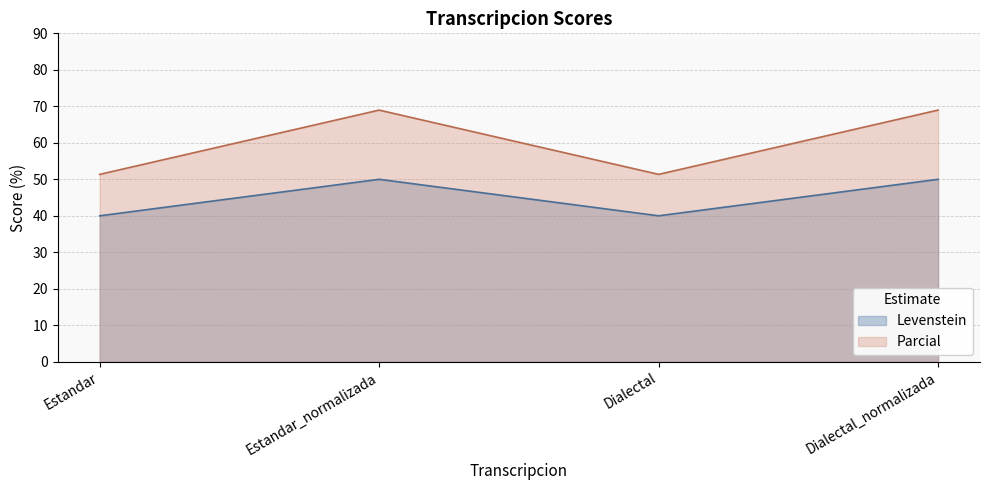

True or false: Parcial and Levenstein intersect in this chart.

False